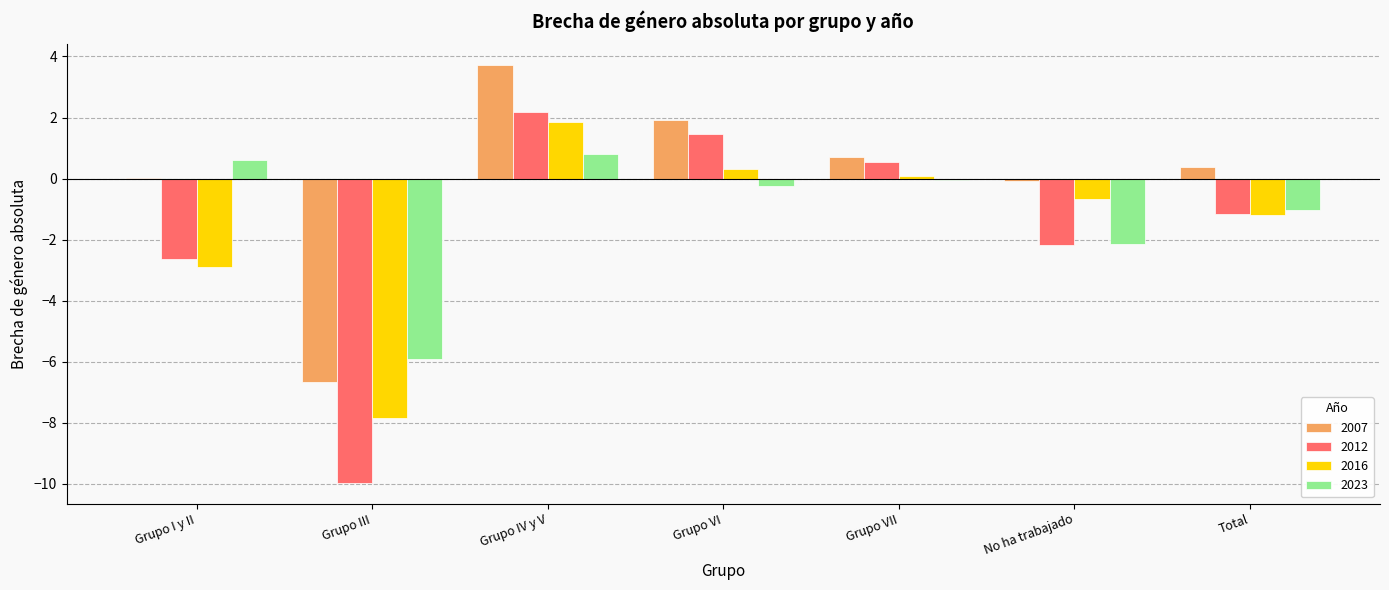

What is the total value across all series at Grupo III?

-30.4